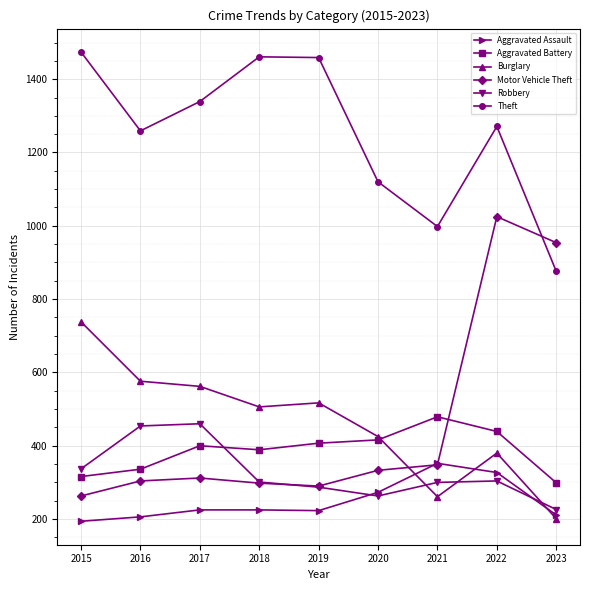

How many values in the Aggravated Battery series are below 400?

4